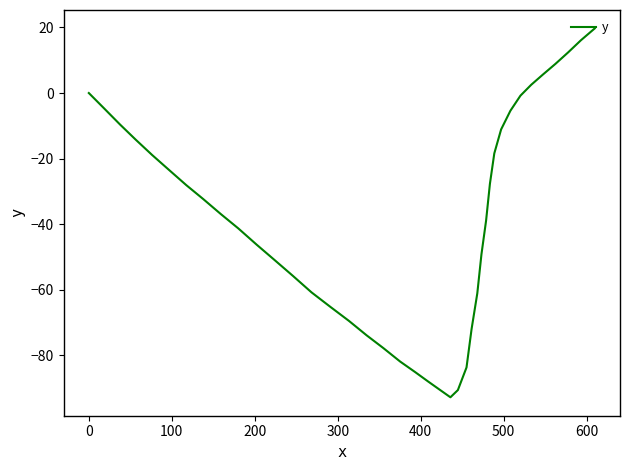

What is the difference between the maximum and minimum values?

112.5